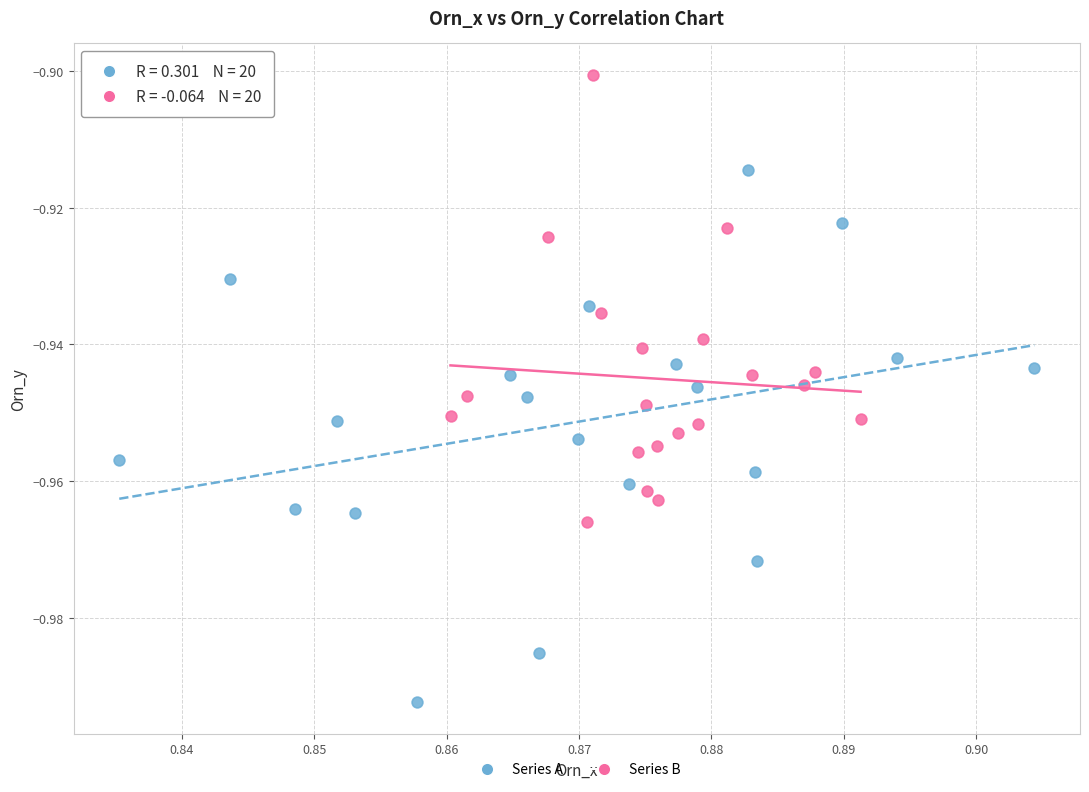

Which series has the widest spread of Y values?

Series A